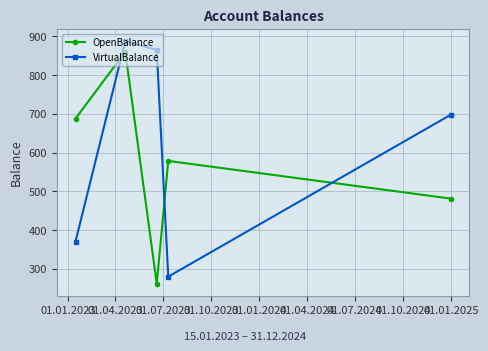

In OpenBalance, how many points are lower than both neighbors (excluding endpoints)?

1